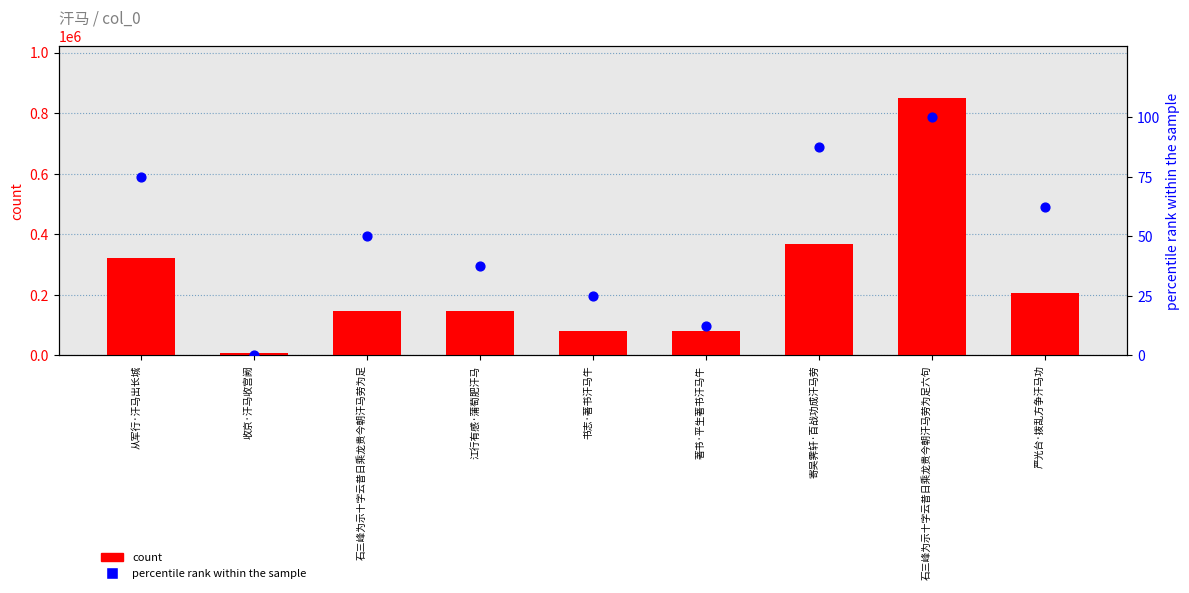

What are all the series names shown in the legend?

count, percentile rank within the sample